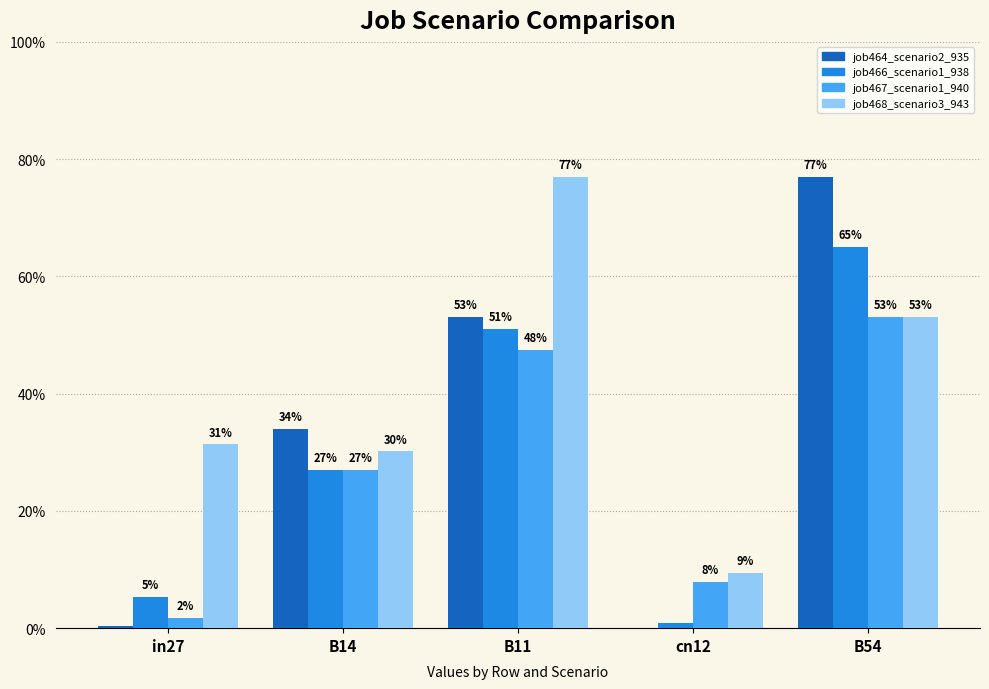

What is the spread (max minus min) of values at B11?

0.3